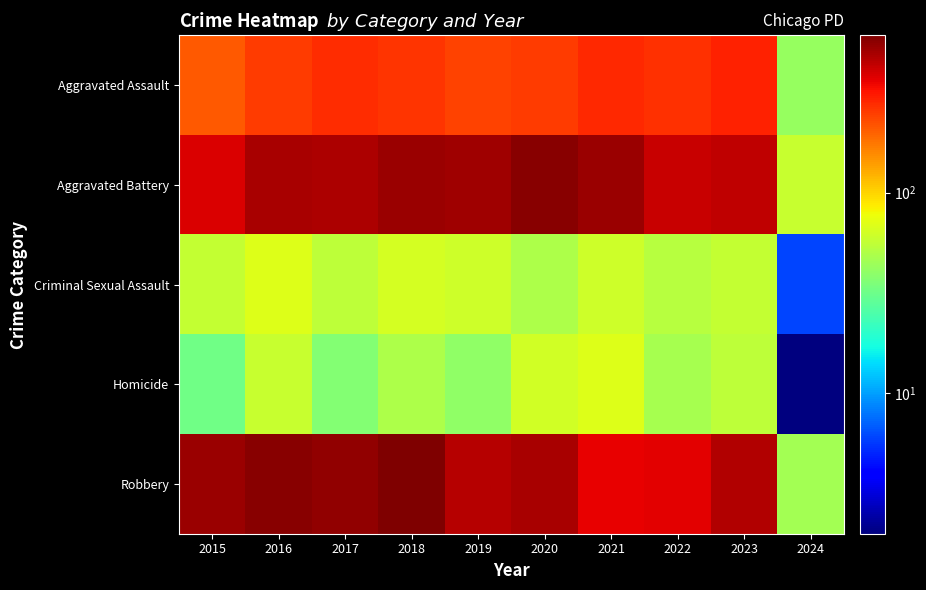

Between 2020 and 2018, which is larger?

2018